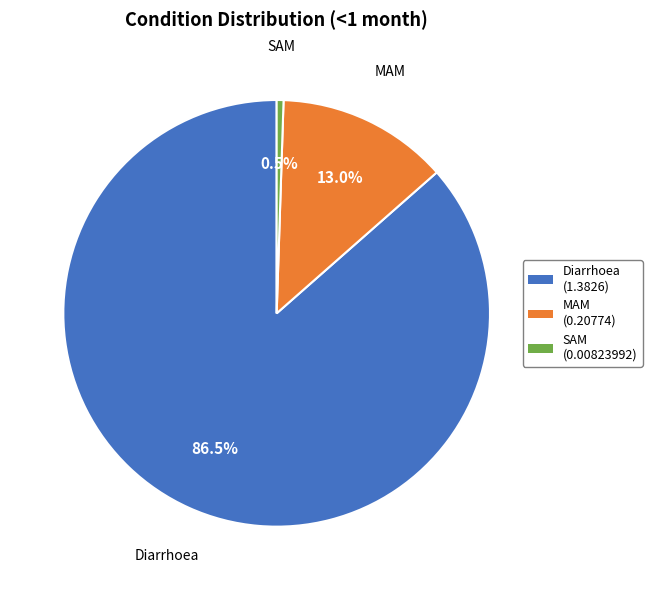

Which has a higher value, Diarrhoea or MAM?

Diarrhoea